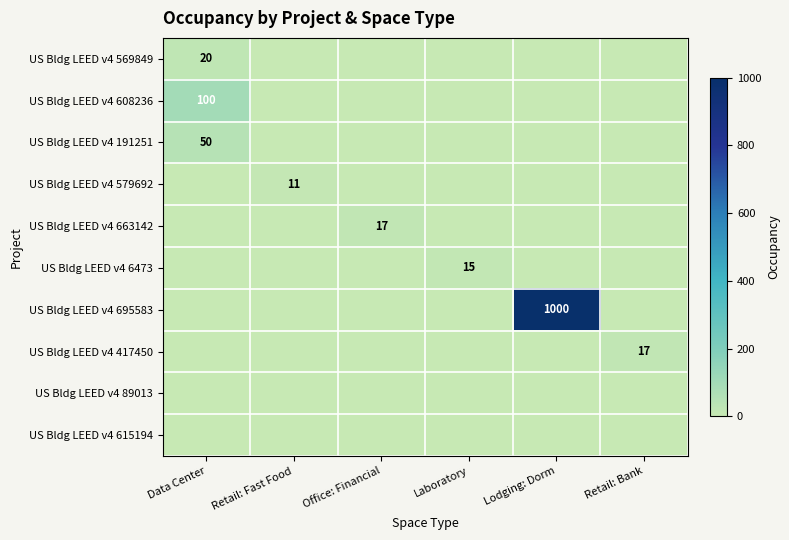

What is the approximate value of US Bldg LEED v4 191251 at Data Center?

50